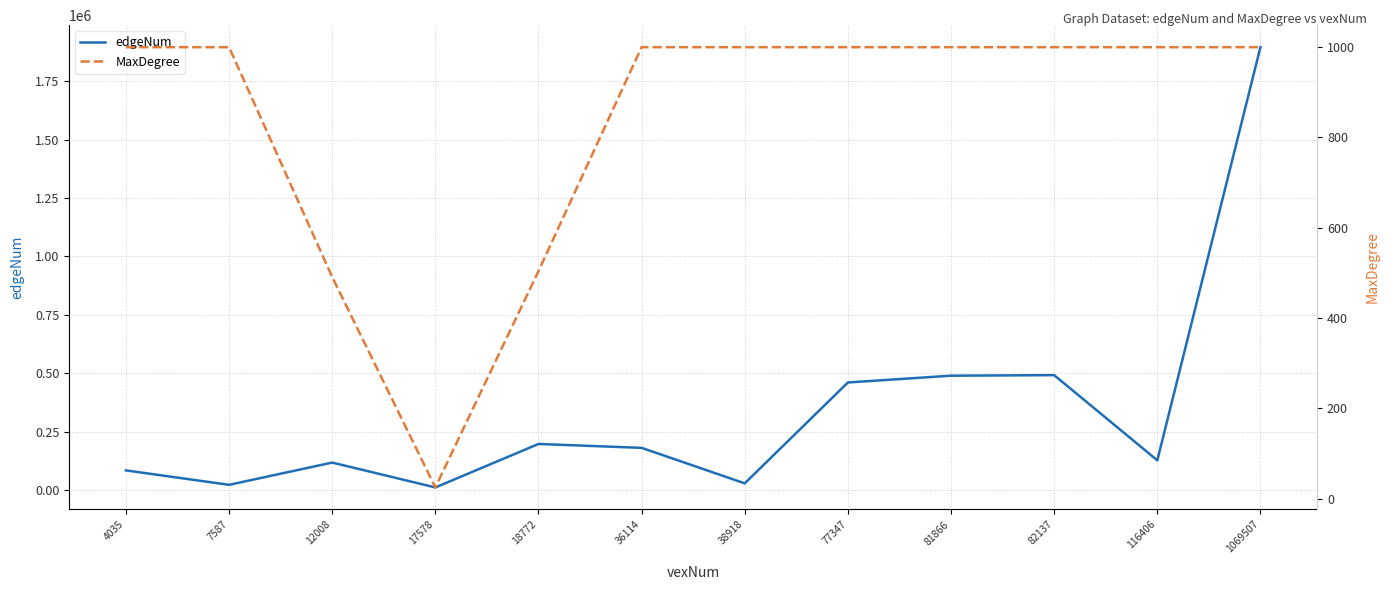

What is the average value of the edgeNum series?

342857